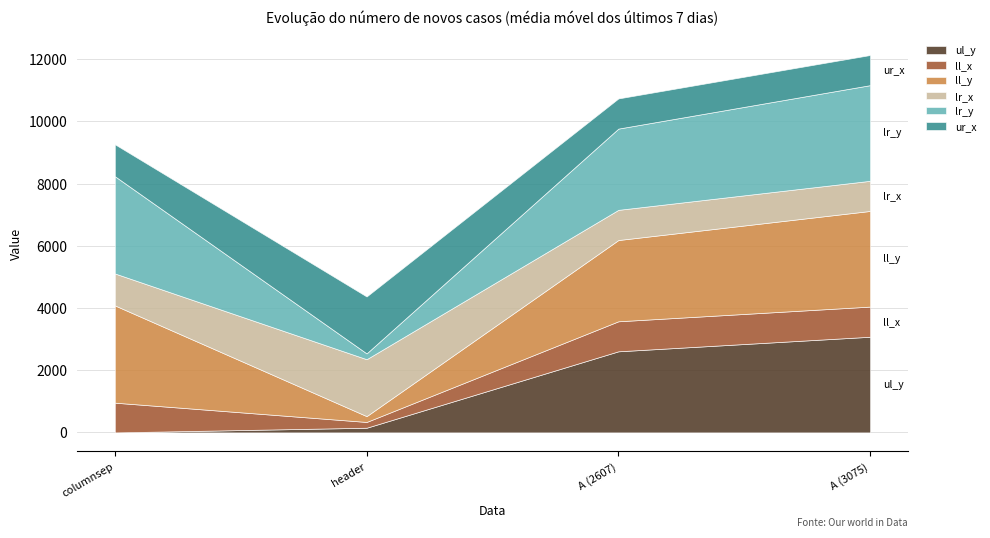

Rank the series by their maximum value, from highest to lowest.

ll_y, lr_y, ul_y, lr_x, ur_x, ll_x